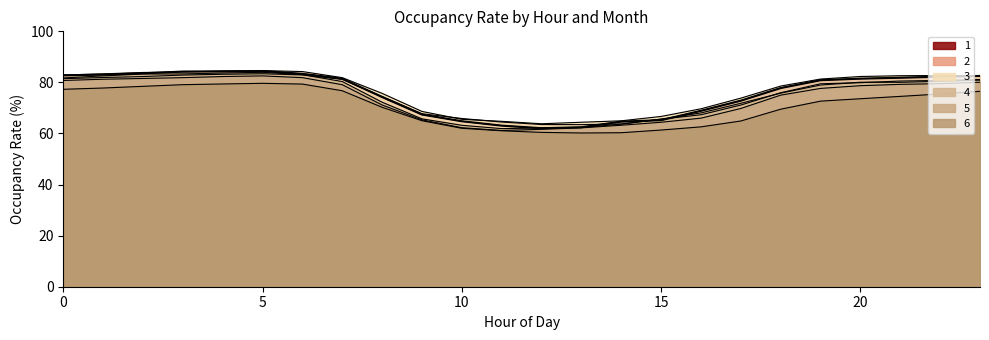

Where do 1 and 3 first cross each other?

2 and 3